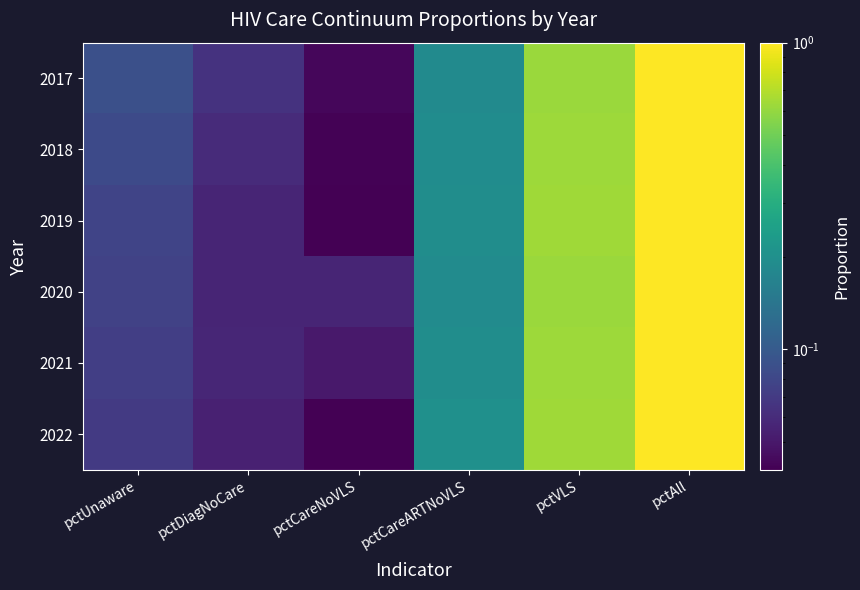

At which category is the sum across all series the highest?

pctAll